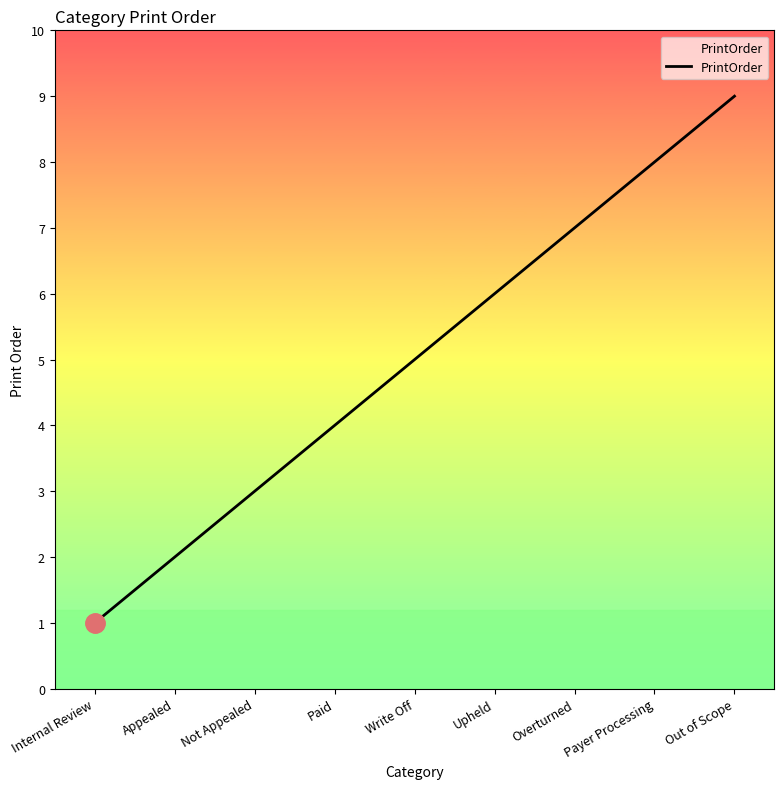

What position from the left is Overturned?

7